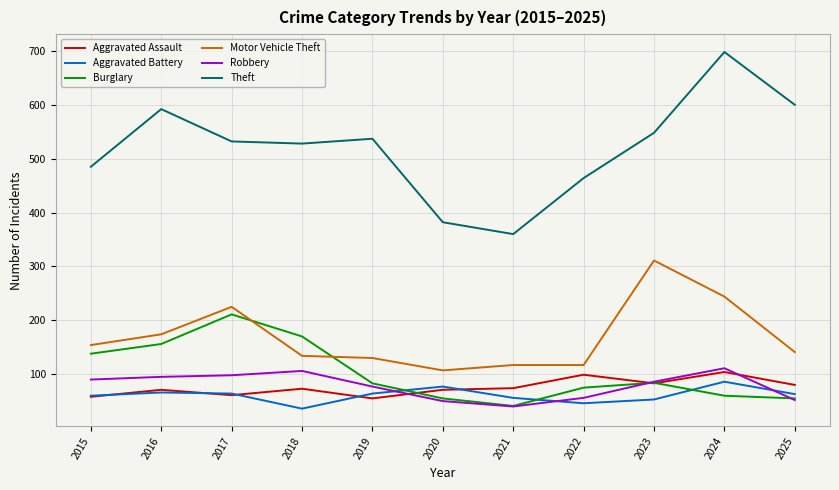

True or false: Aggravated Battery has a value of 111 at 2017.

False